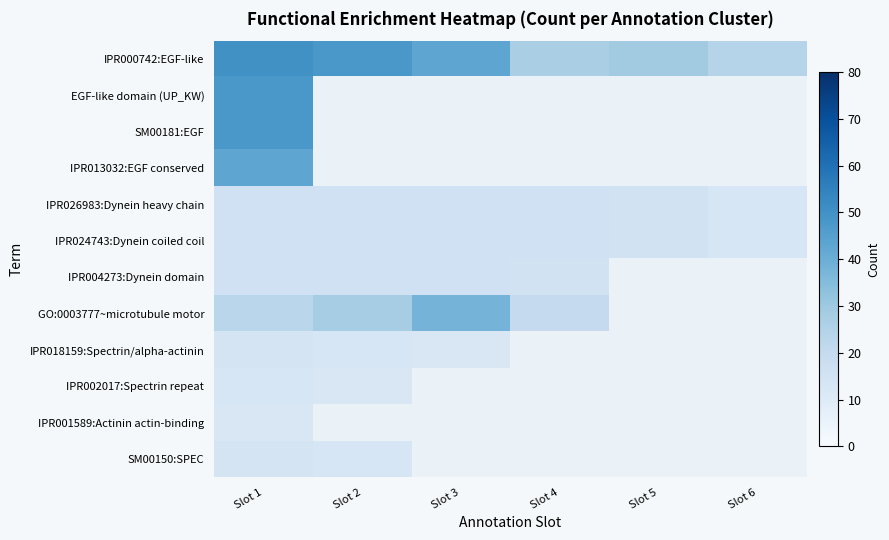

Is the value of IPR000742:EGF-like at Slot 1 greater than the value of IPR026983:Dynein heavy chain at Slot 5?

Yes